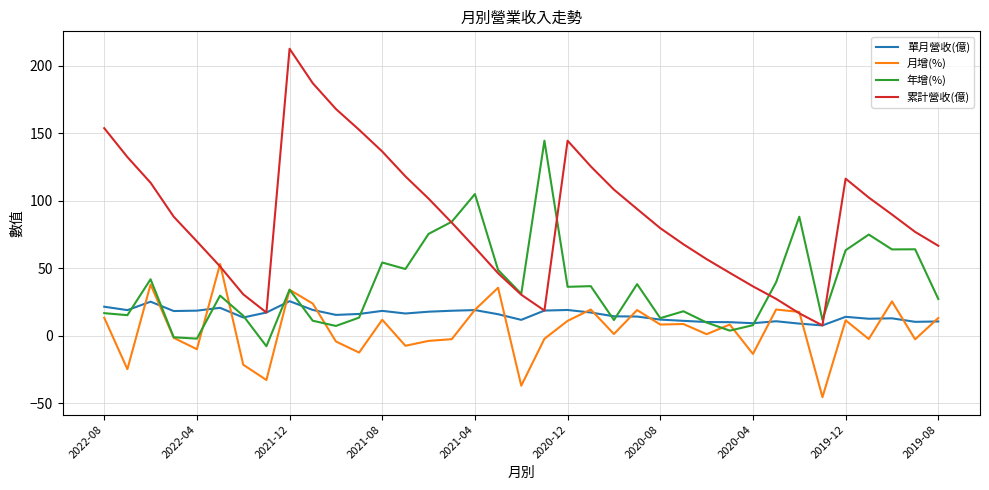

What is the lowest value of the 月增(%) series?

-45.5